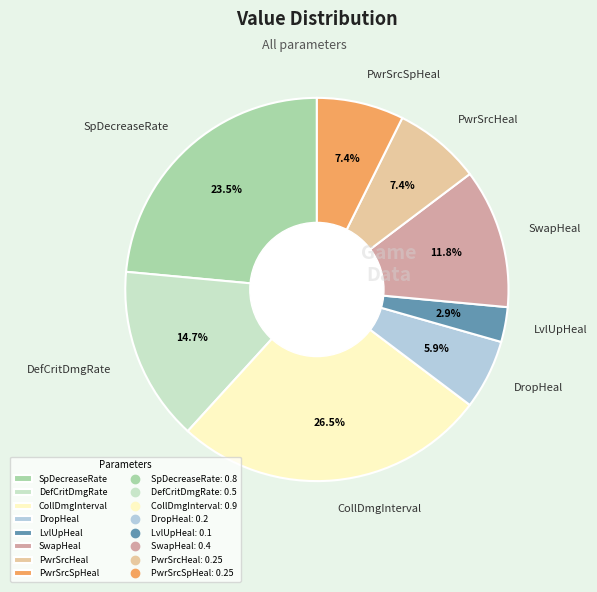

How many slices are in this pie chart?

8